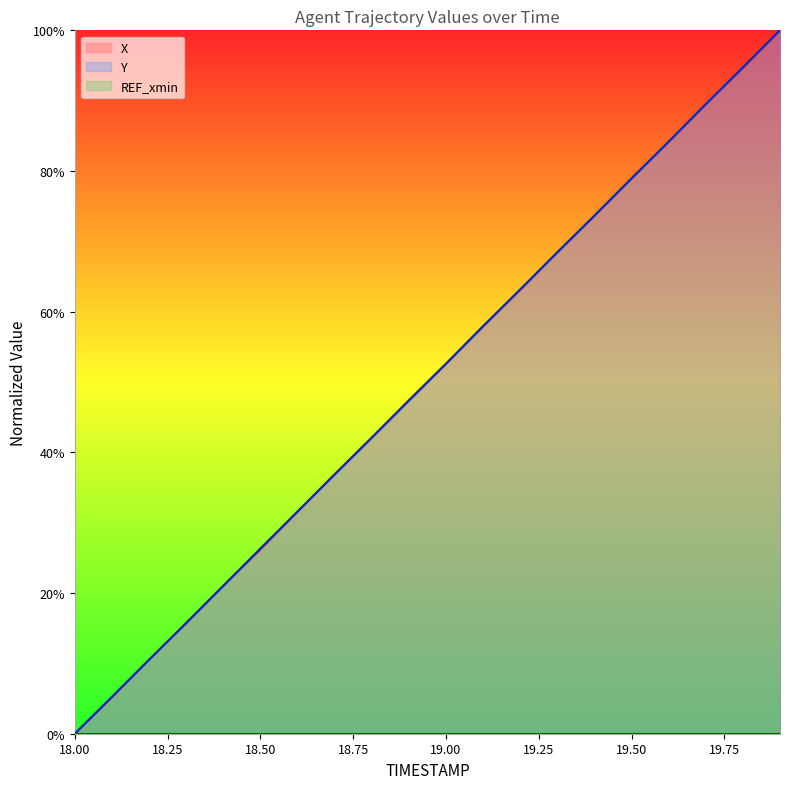

What is the total value across all series at 19.1?

115.8